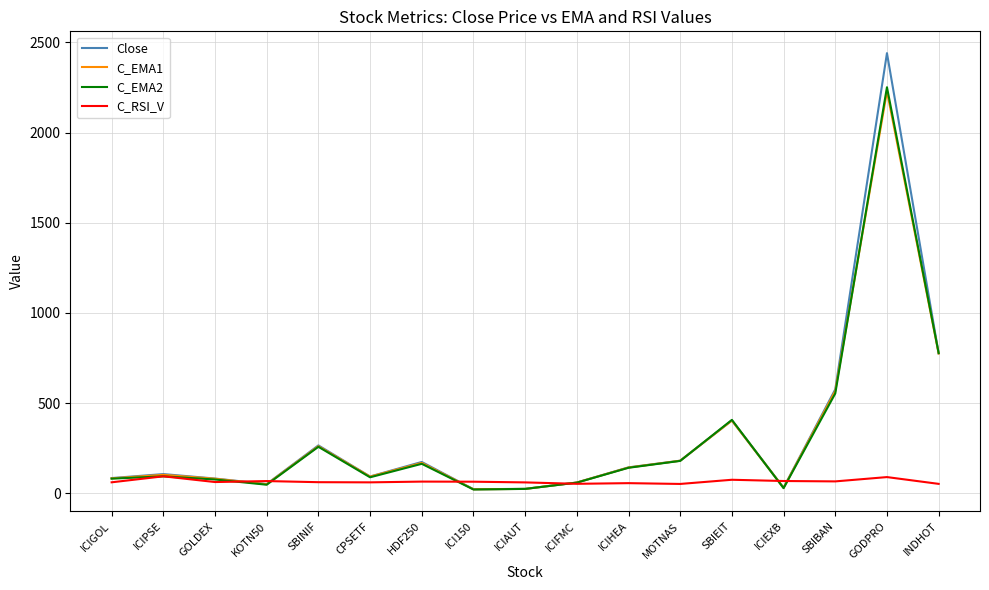

Does the chart display data point markers on the line(s)?

No